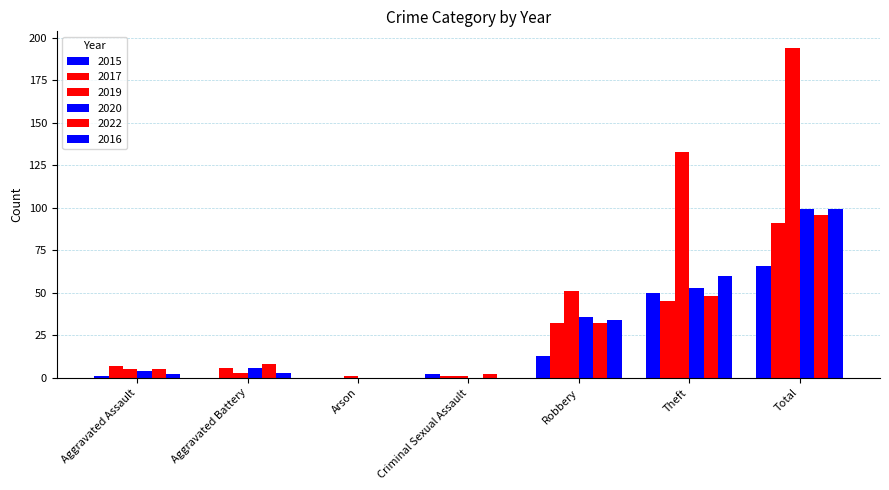

Rank the series by their maximum value, from highest to lowest.

2019, 2020, 2016, 2022, 2017, 2015